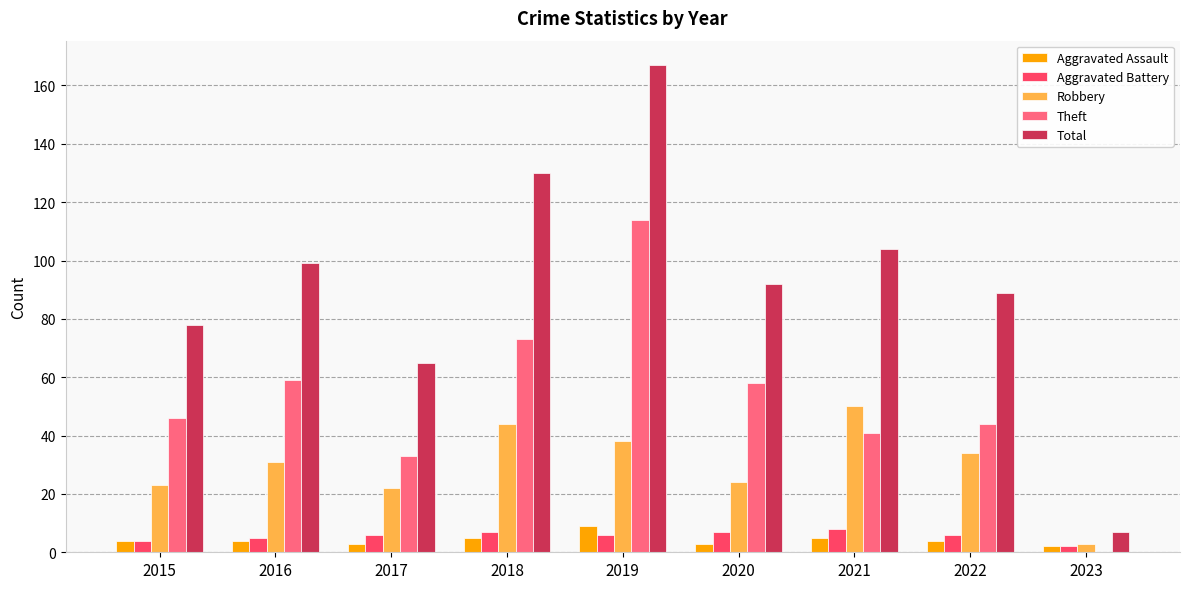

What is the difference between the Total values at 2023 and 2022?

82